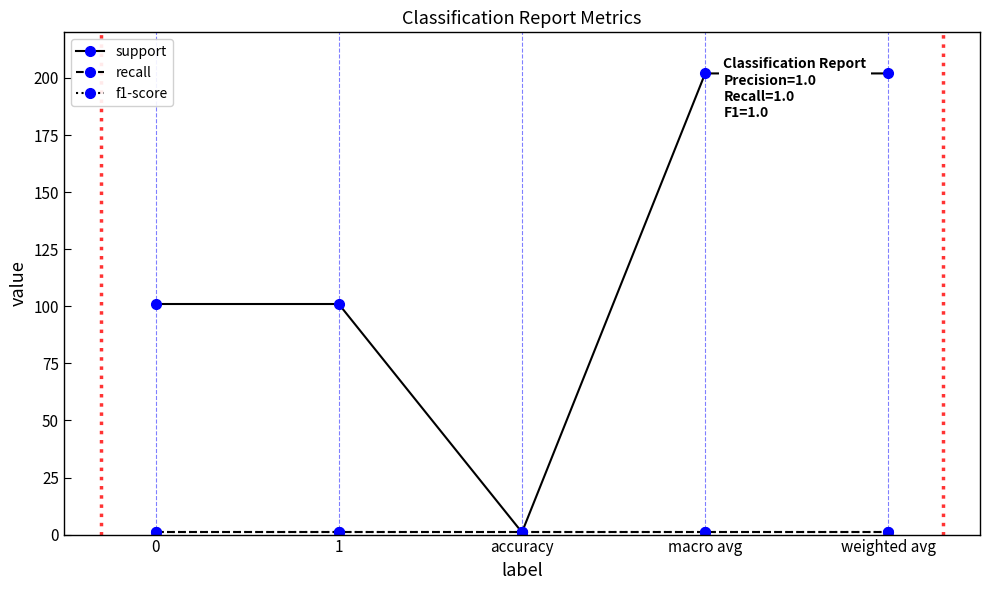

Does the chart have visible grid lines?

No